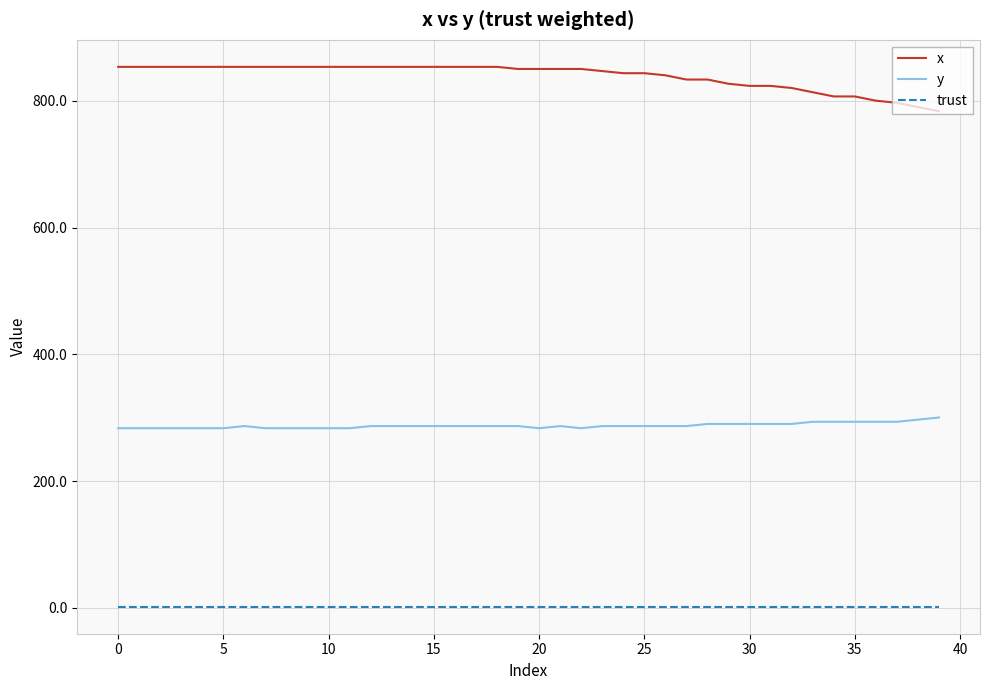

True or false: y and trust cross at least once.

False